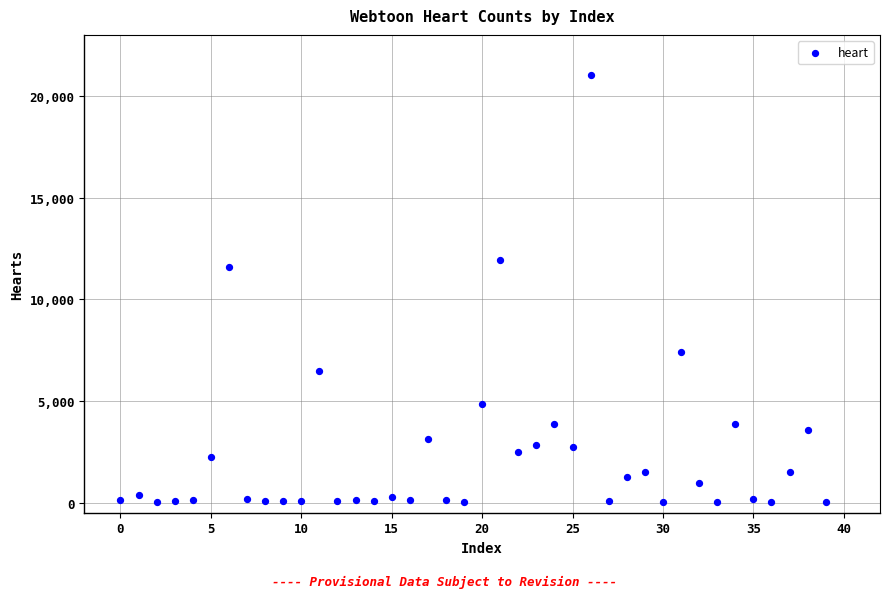

What Y value in the scatter plot is closest to 10532?

11576